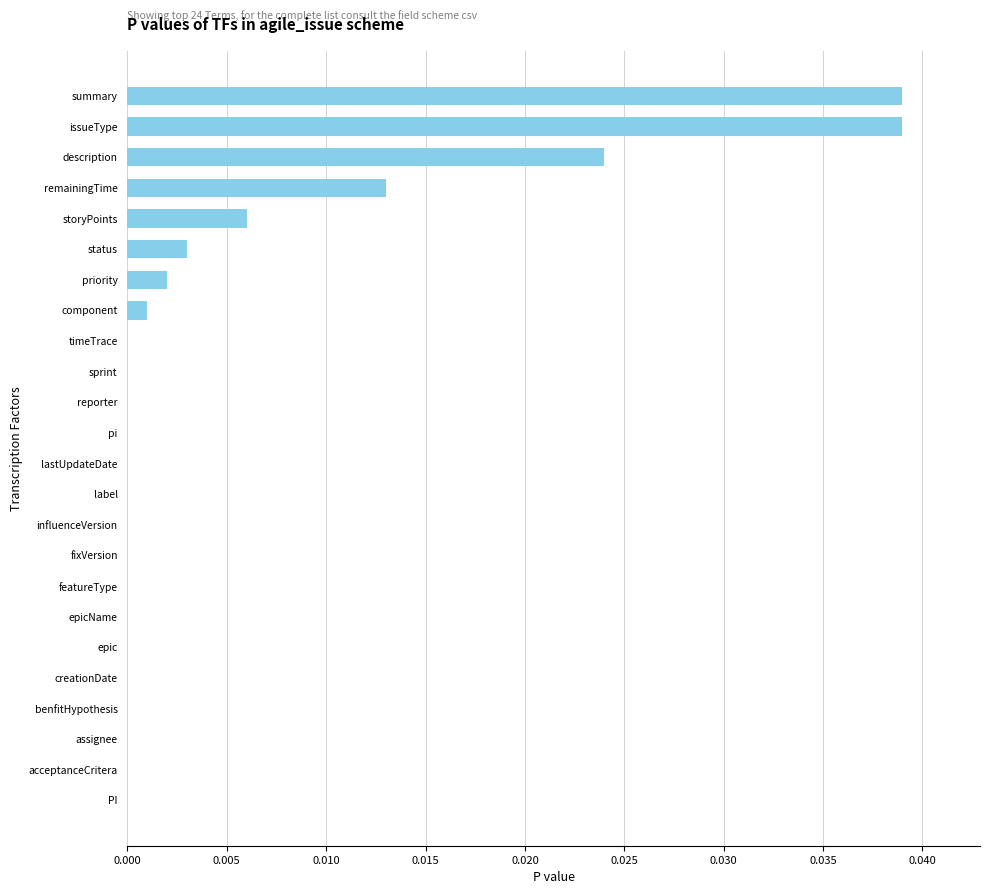

Which has a higher value, issueType or creationDate?

issueType